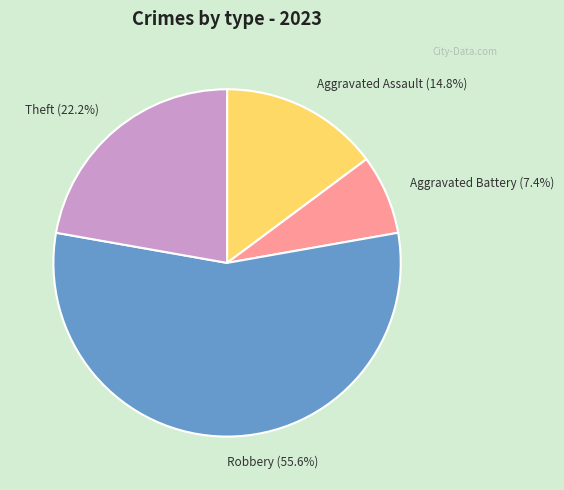

Which category has the smallest portion of the pie?

Aggravated Battery